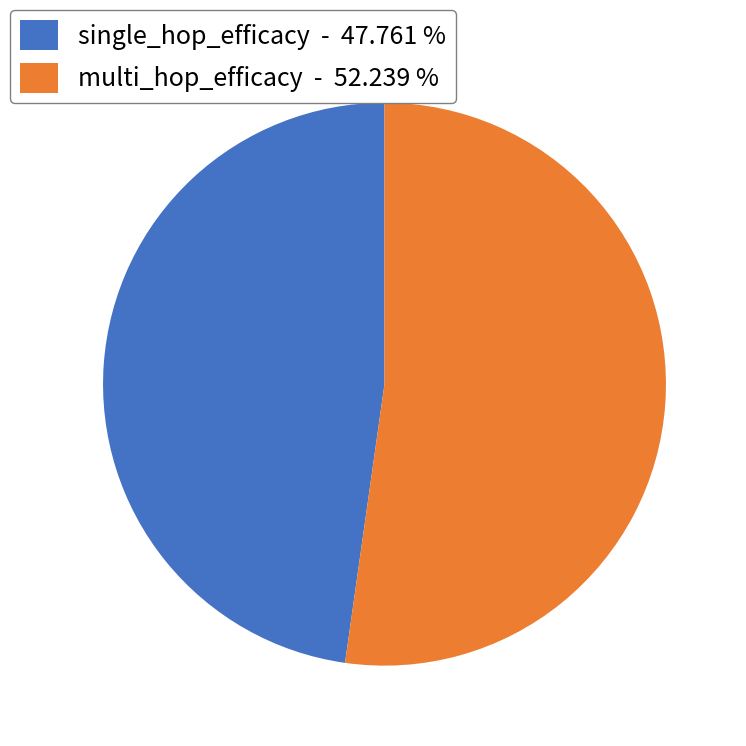

Combined, do multi_hop_efficacy - 52.239 % and single_hop_efficacy - 47.761 % account for over 50%?

Yes